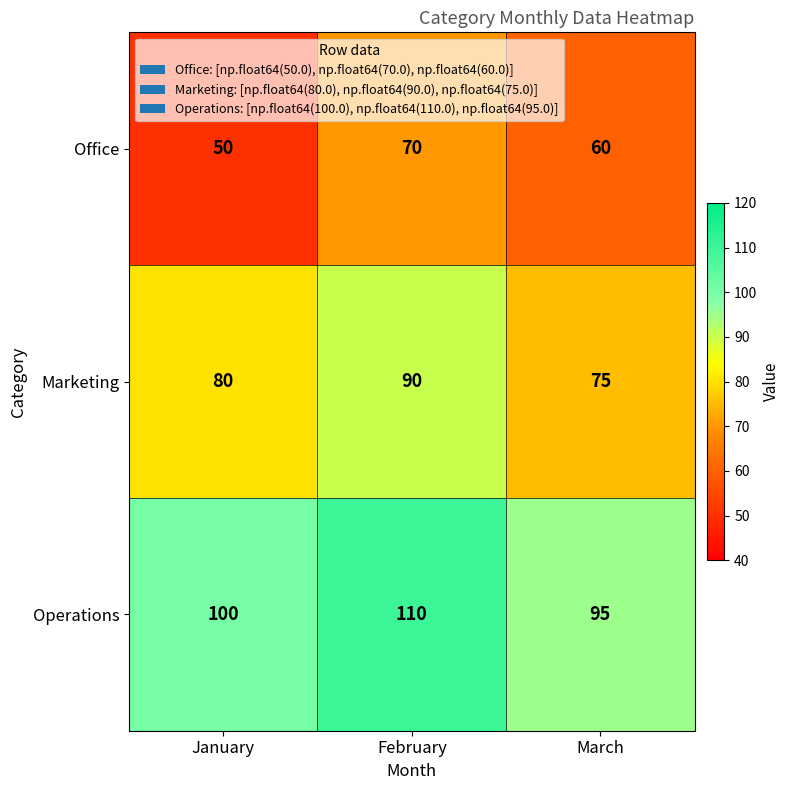

Where is Office nearest to the value 60?

March